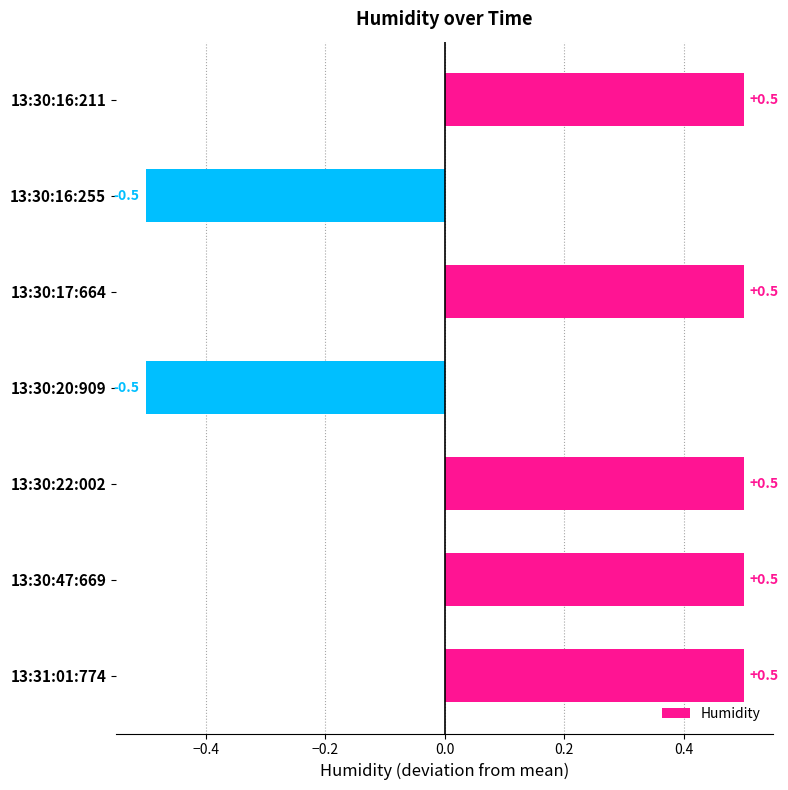

Reading top to bottom, transcribe all the data shown in this chart.

0.5	-0.5	0.5	-0.5	0.5	0.5	0.5